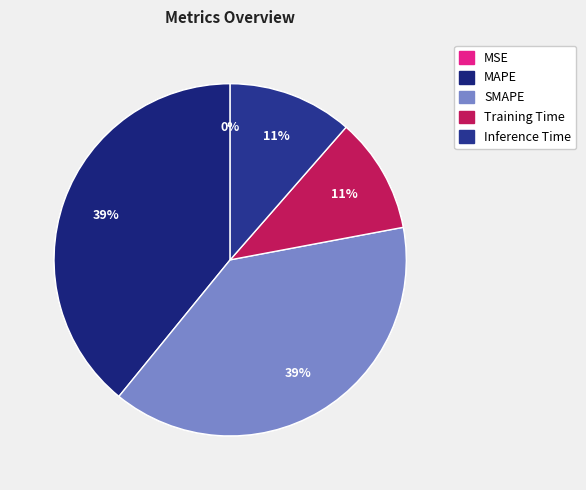

How many segments does this pie chart have?

5